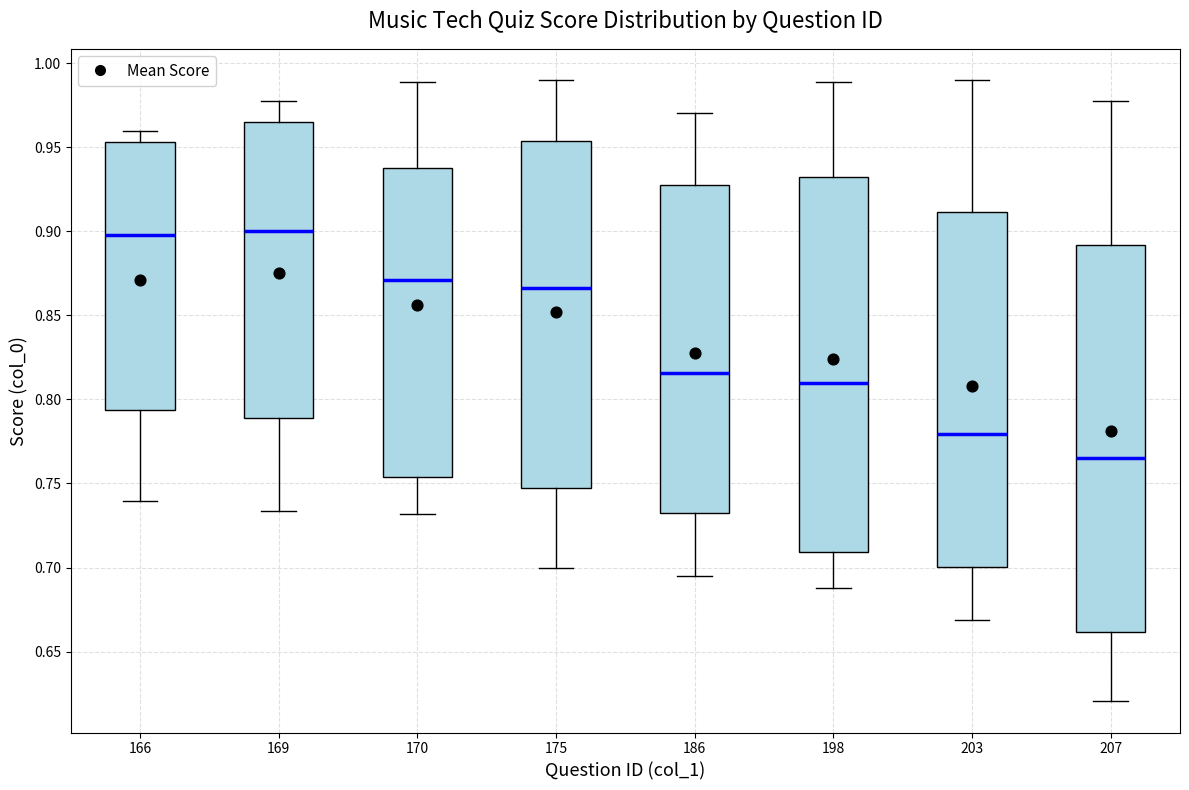

Which box has the lowest median line?

207